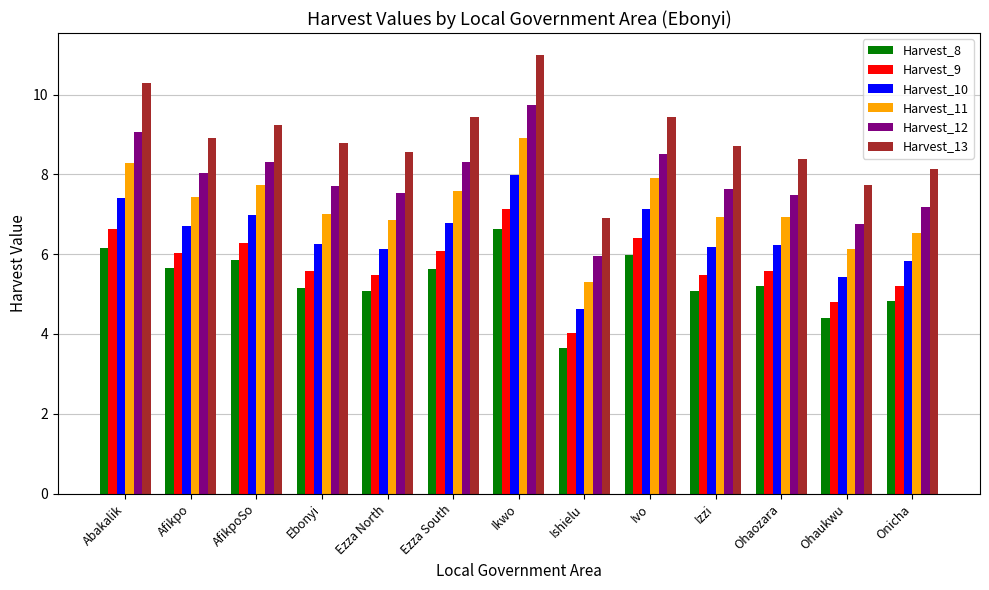

Which series has the largest range (max minus min)?

Harvest_13